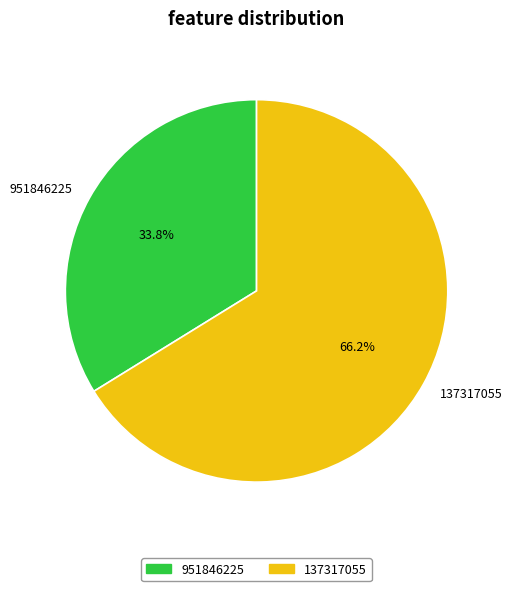

To the nearest percent, what is the difference between the 951846225 and 137317055 slice percentages?

32%